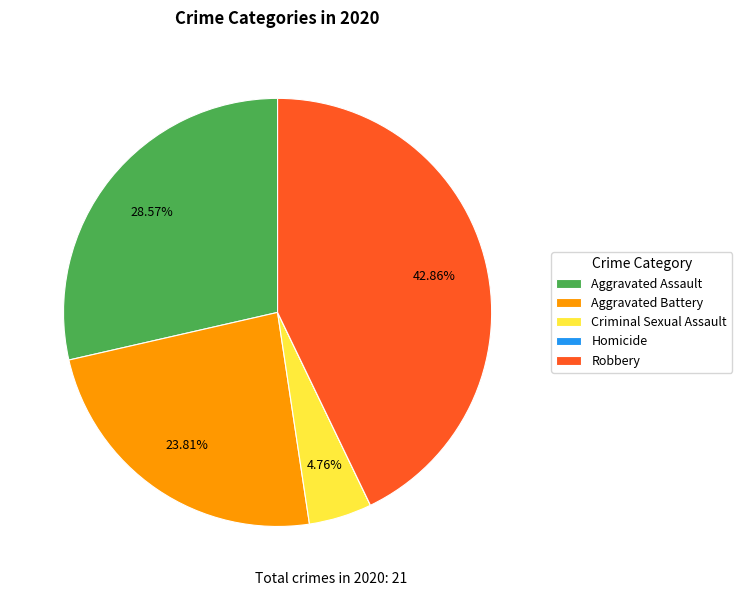

Is Criminal Sexual Assault the majority of the pie?

No